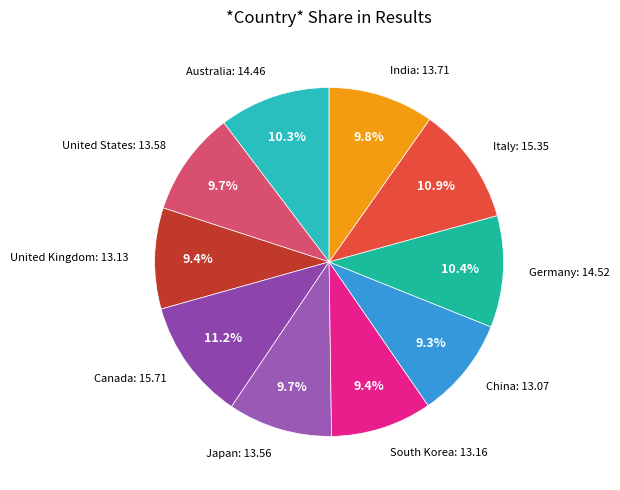

Between Germany and China, which is larger?

Germany